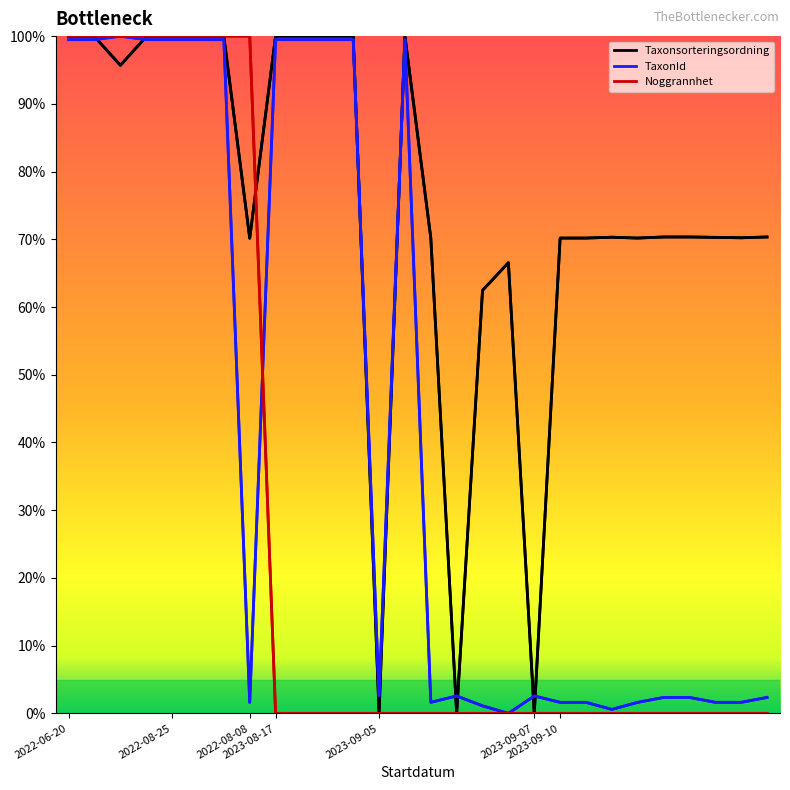

What is the maximum value for Noggrannhet?

100.0